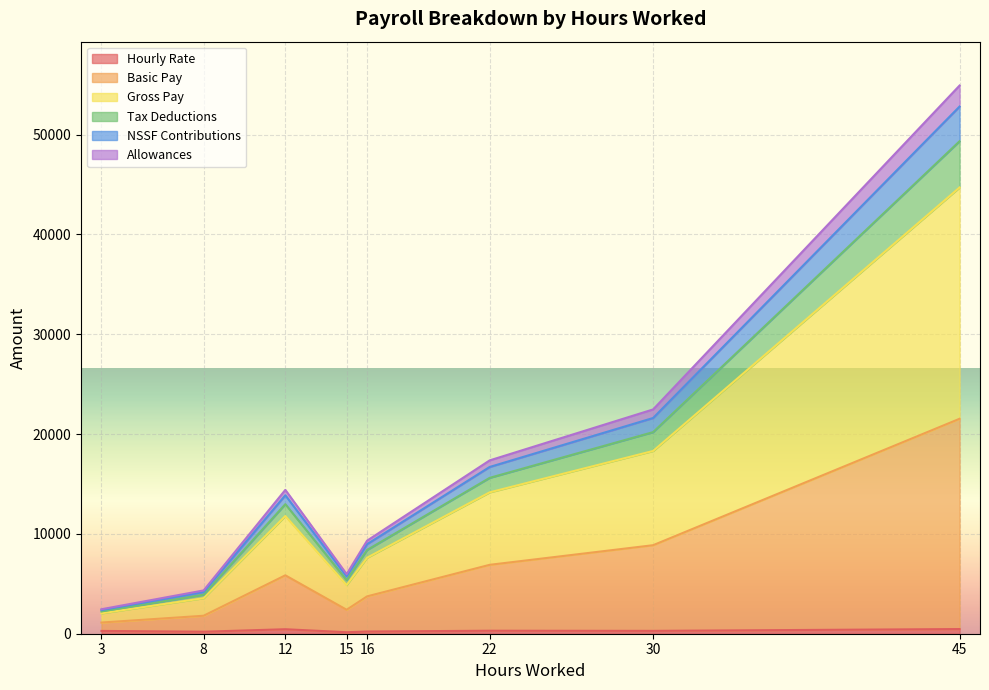

True or false: Tax Deductions and Allowances cross at least once.

False